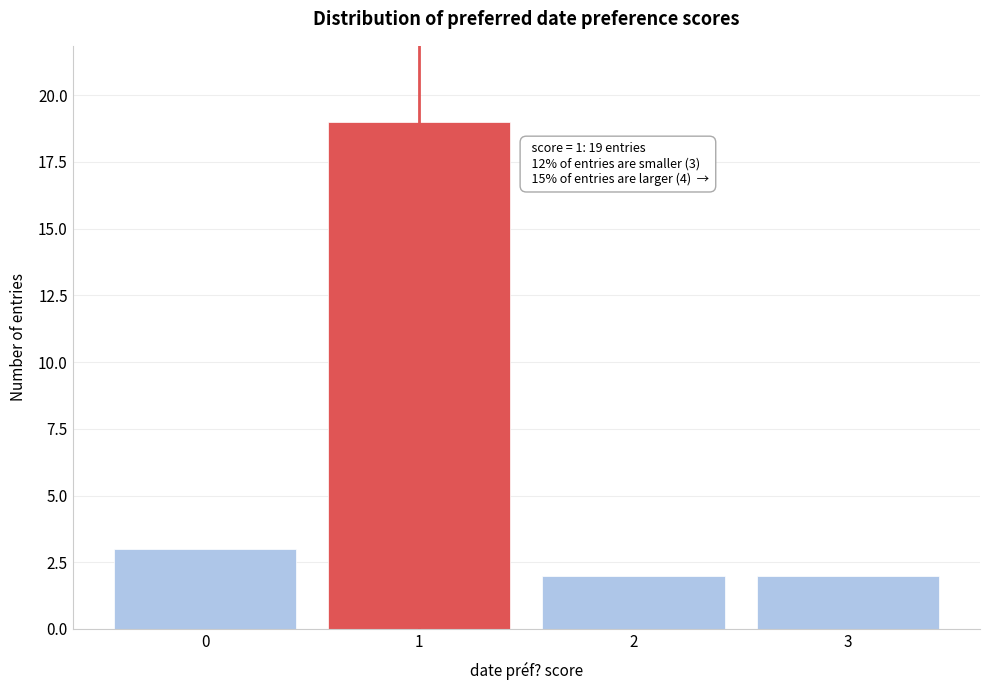

Reading left to right, extract all data points from this chart.

3	19	2	2